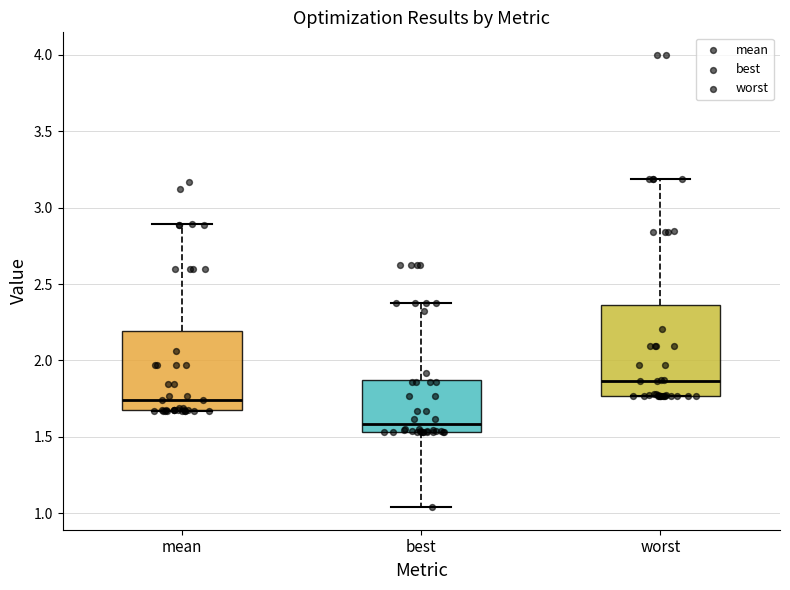

Which box has the highest median line?

worst